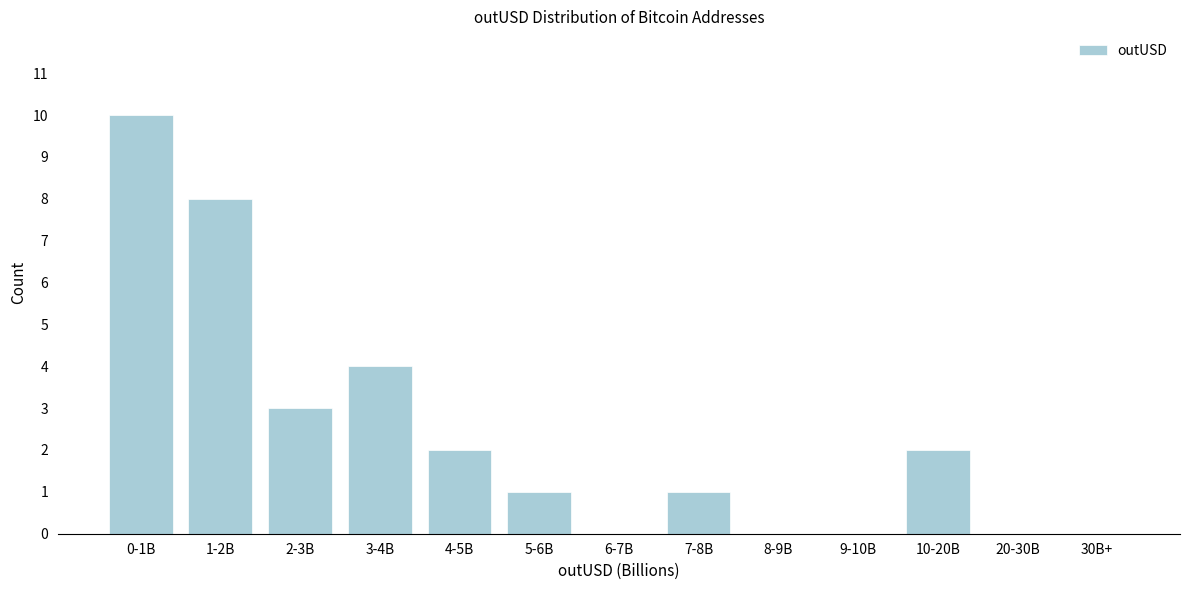

Reading left to right, transcribe all the data shown in this chart.

0-1B=10	1-2B=8	2-3B=3	3-4B=4	4-5B=2	5-6B=1	6-7B=0	7-8B=1	8-9B=0	9-10B=0	10-20B=2	20-30B=0	30B+=0